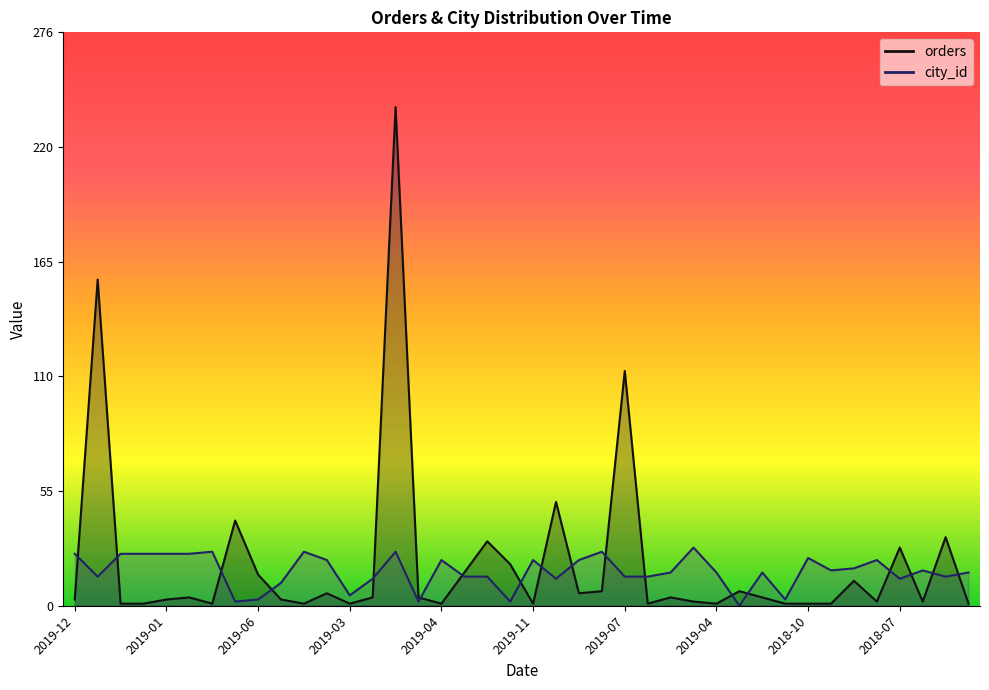

At which label does orders reach its peak?

2019-05